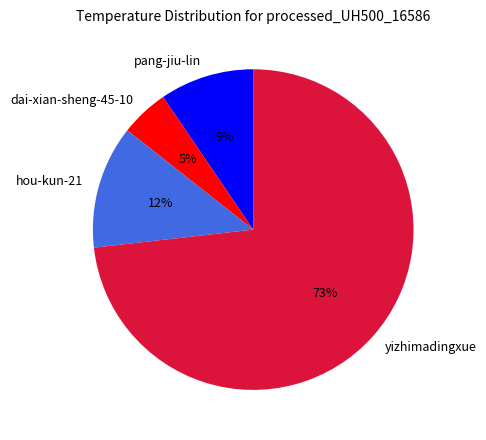

Between yizhimadingxue and hou-kun-21, which is larger?

yizhimadingxue